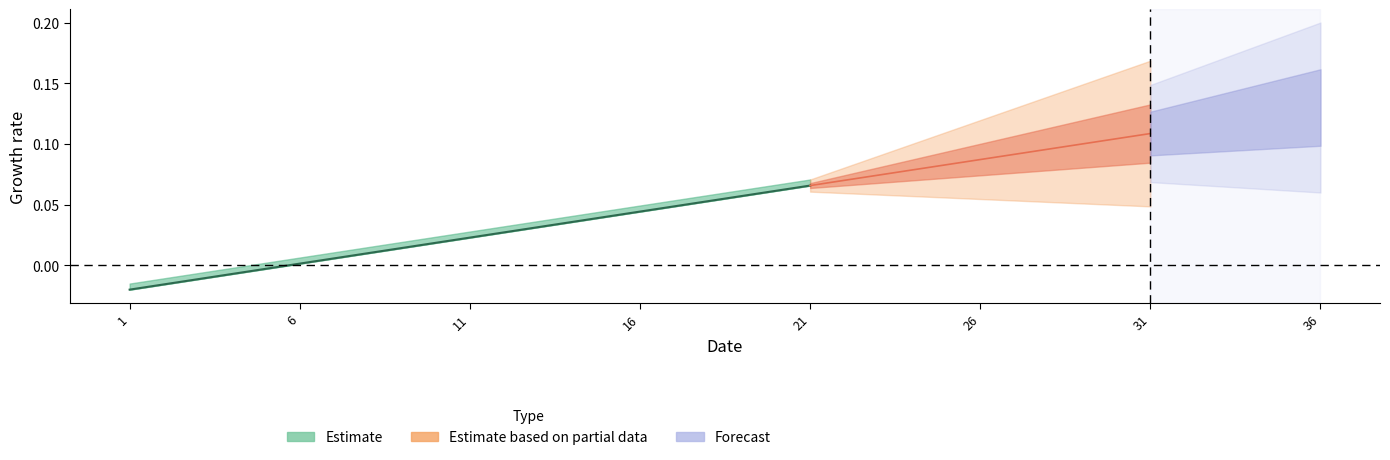

Which category has the lowest value across all series?

1